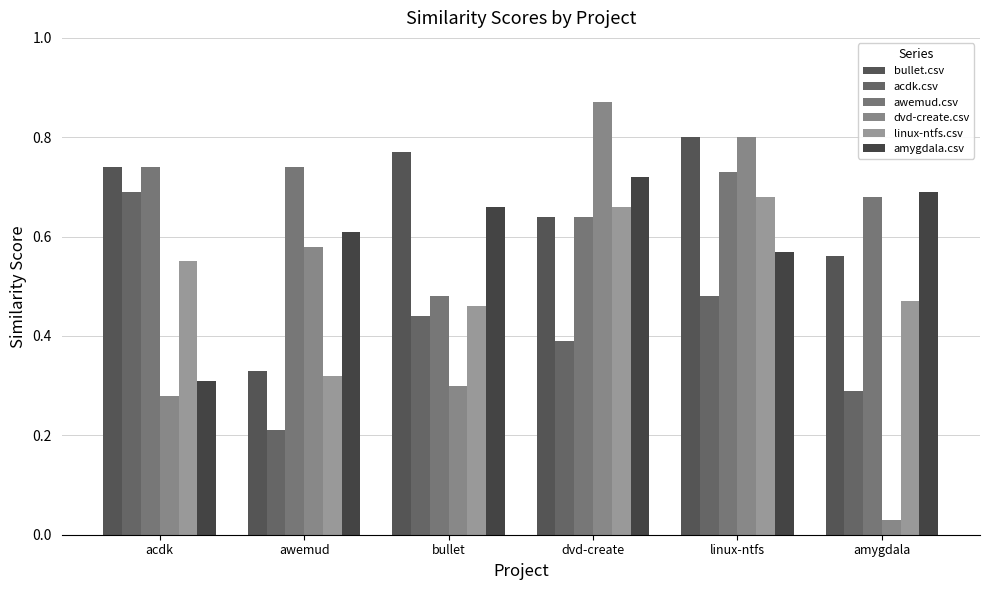

The value of acdk.csv at linux-ntfs is 0.3. True or false?

False